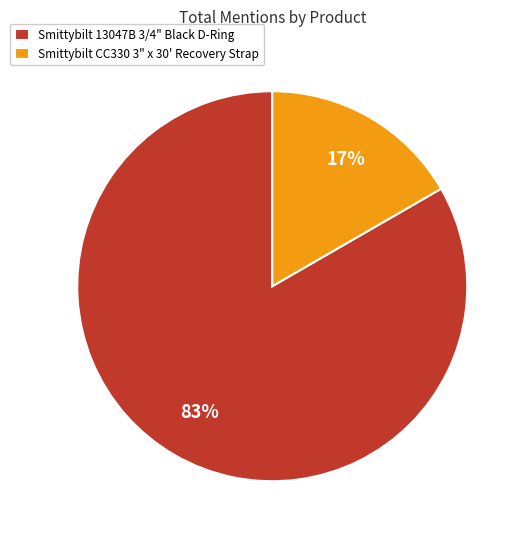

Is it true that Smittybilt CC330 3" x 30' Recovery Strap is 17% of the pie?

True